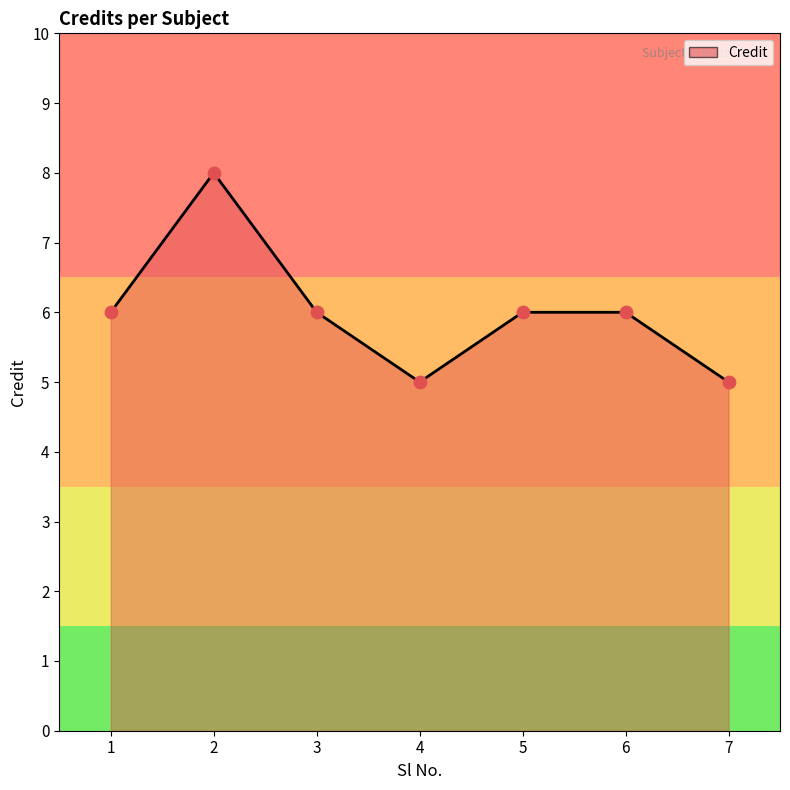

What is the ratio of the value at 5 to the value at 3?

1.0